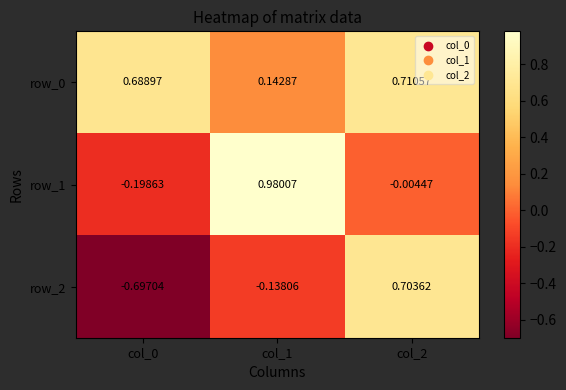

What is the sum of all row_0 values?

1.5